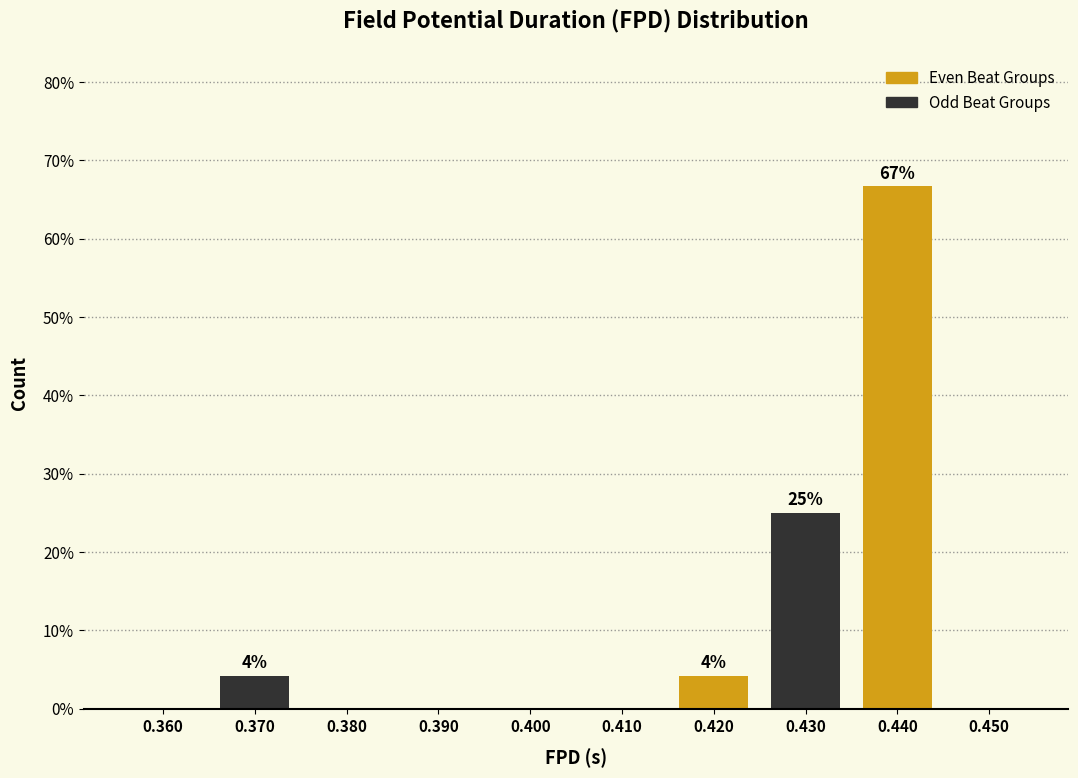

Reading left to right, what are all the values shown in this chart?

0.360=0.0	0.370=4.2	0.380=0.0	0.390=0.0	0.400=0.0	0.410=0.0	0.420=4.2	0.430=25.0	0.440=66.7	0.450=0.0